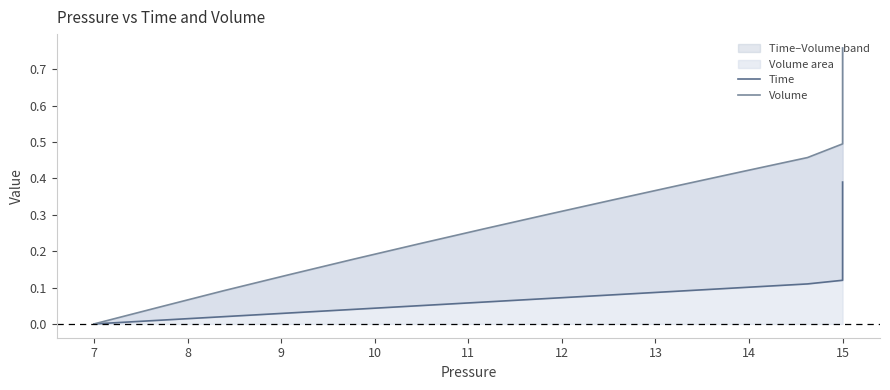

What is the sum of all Volume values?

22.2